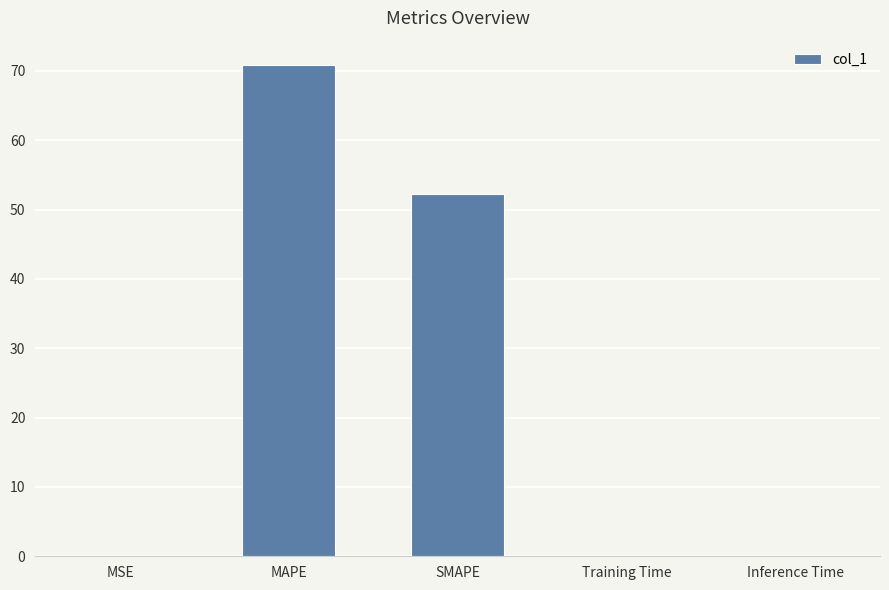

Are the bars horizontal?

No